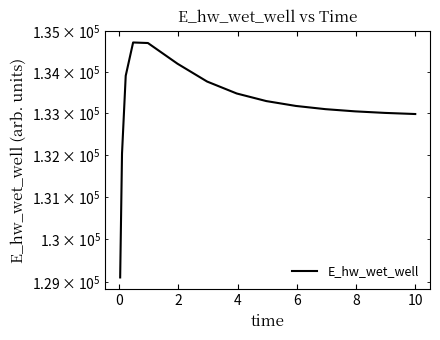

How many data points are less than 133180?

7